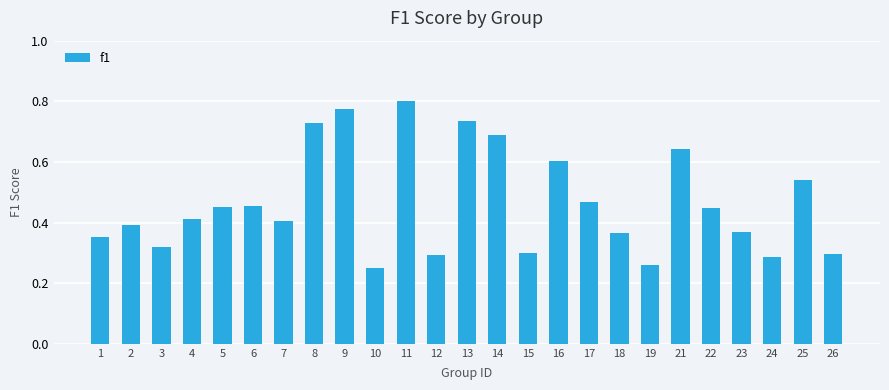

At which category does the chart reach its minimum across all series?

10